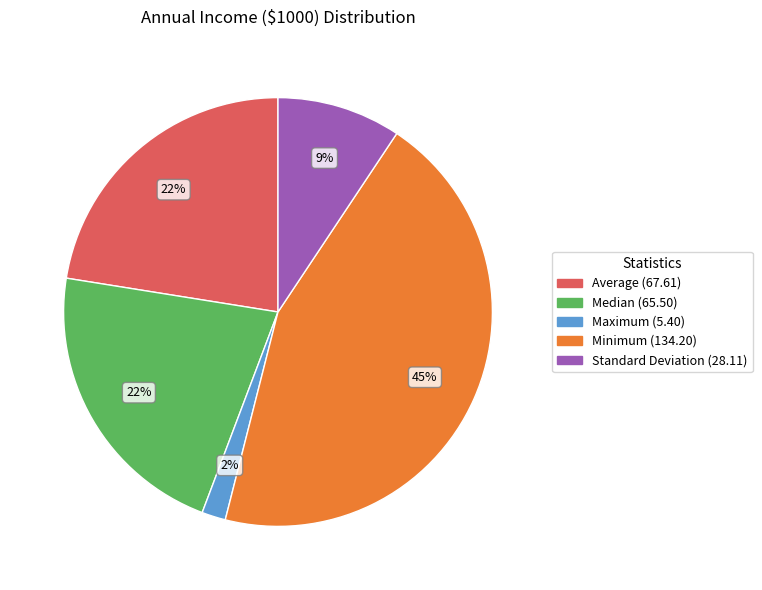

The Median slice represents 29% of the pie. True or false?

False